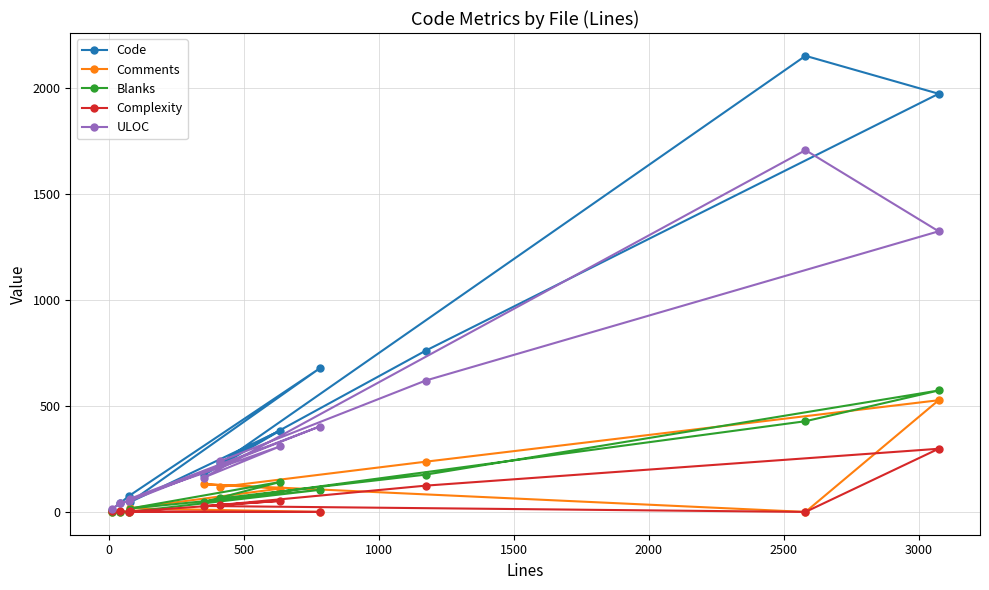

What is the maximum value for Blanks?

573